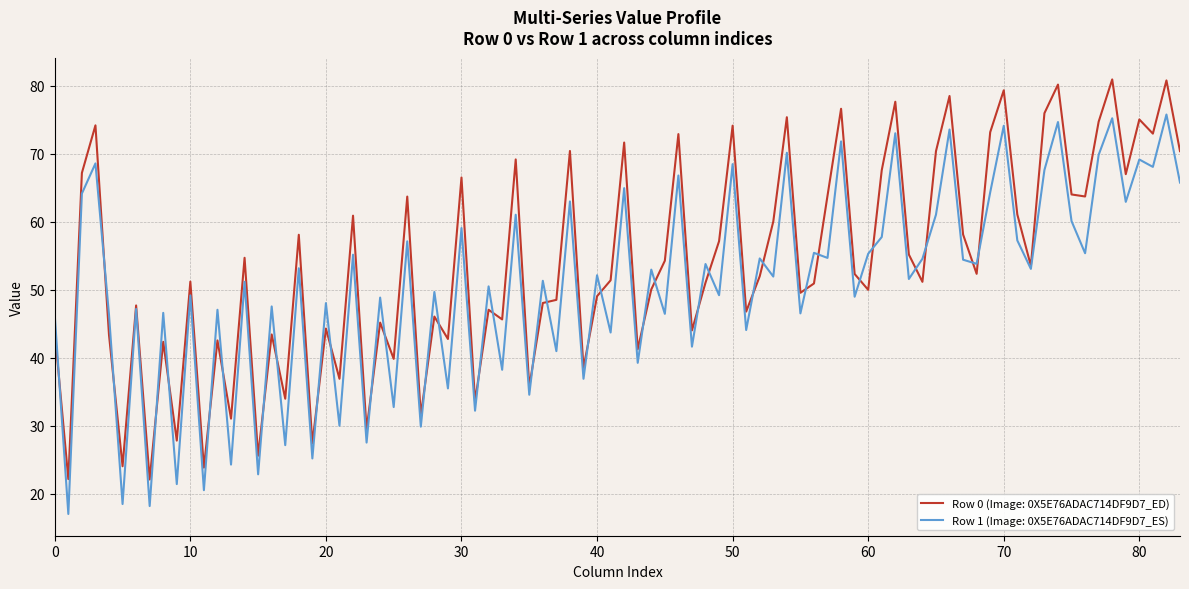

Which series has the largest total across all categories?

Row 0 (Image: 0X5E76ADAC714DF9D7_ED)